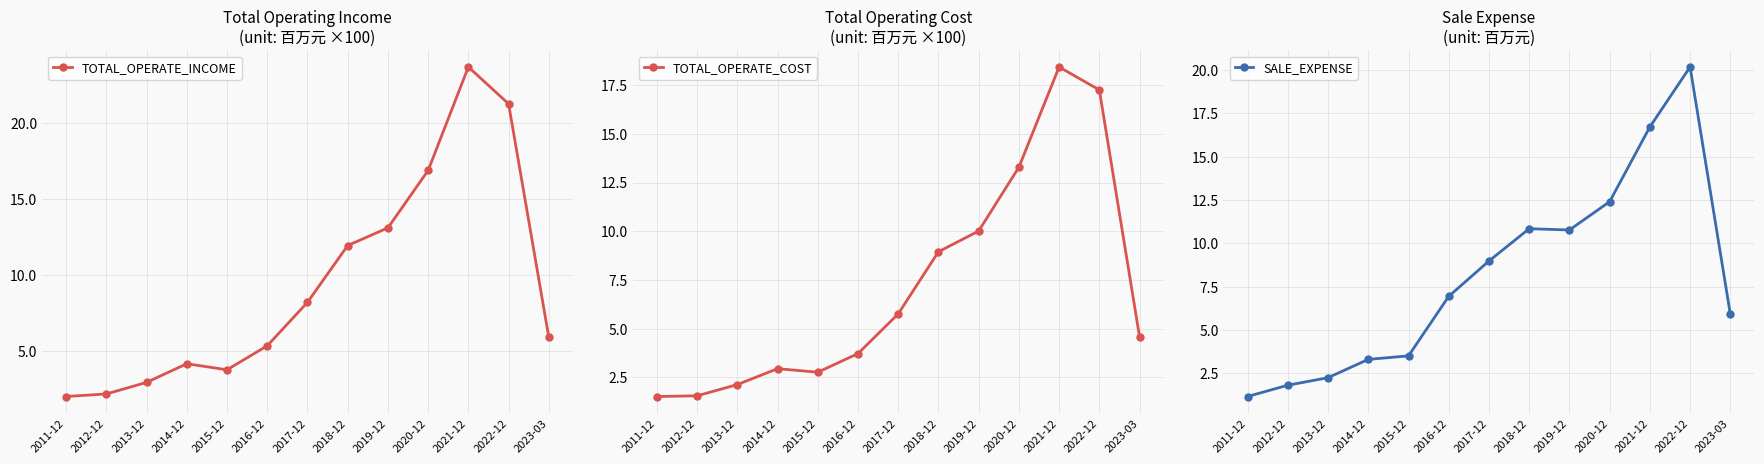

How many data points in TOTAL_OPERATE_COST are less than 4?

6